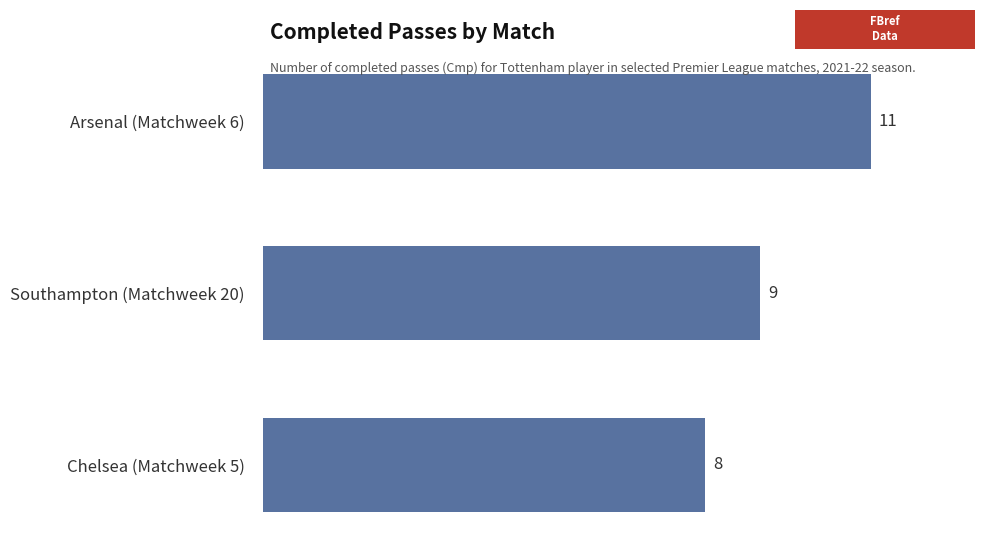

Read the value at Chelsea (Matchweek 5).

8